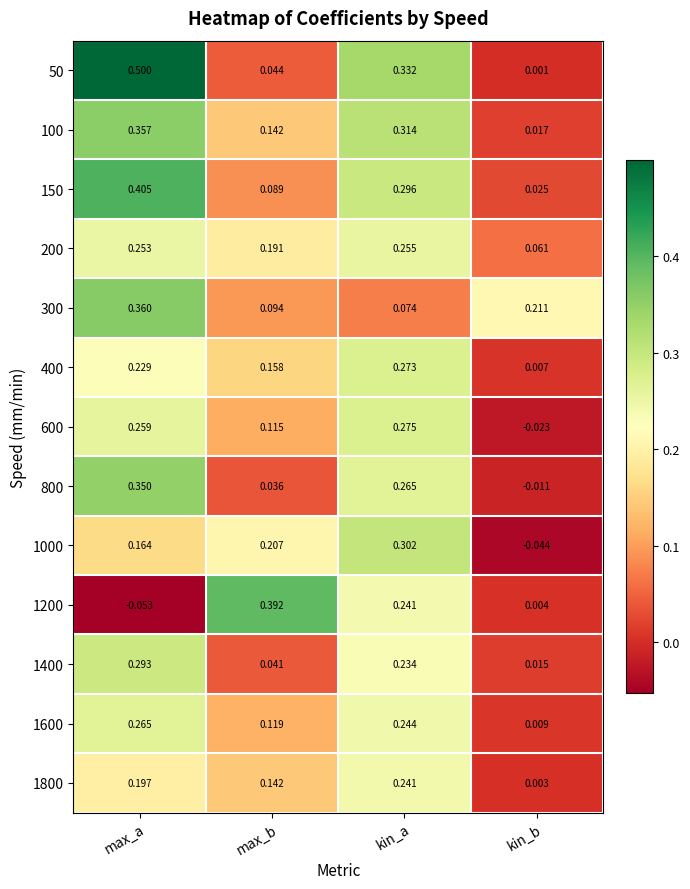

Which category has the lowest value in the 600 series?

kin_b